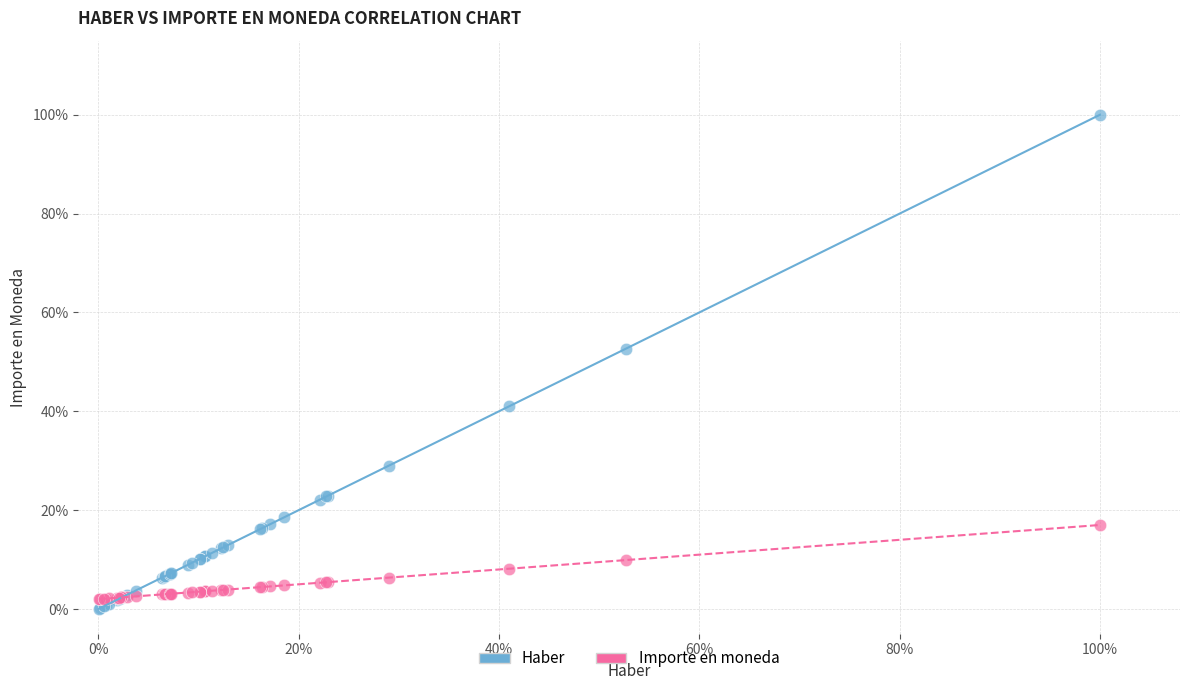

What are all the series names shown in the legend?

Haber, Importe en moneda